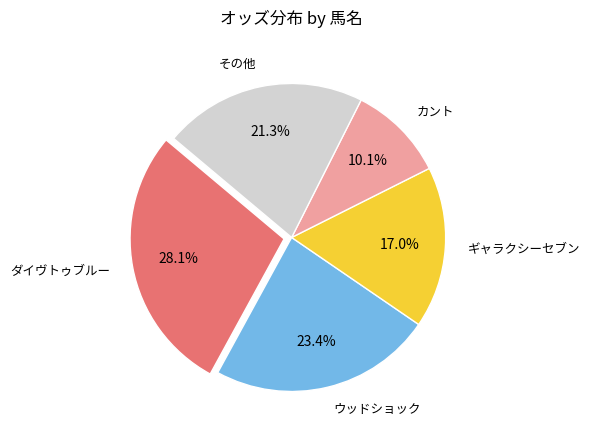

Do ギャラクシーセブン and カント together represent more than half of the pie?

No